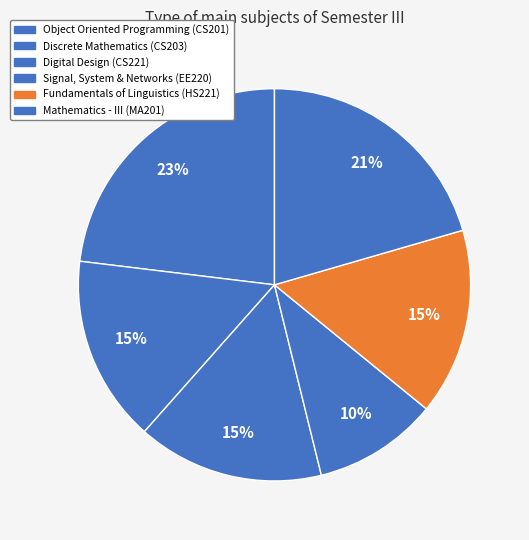

How many slices are in this pie chart?

6